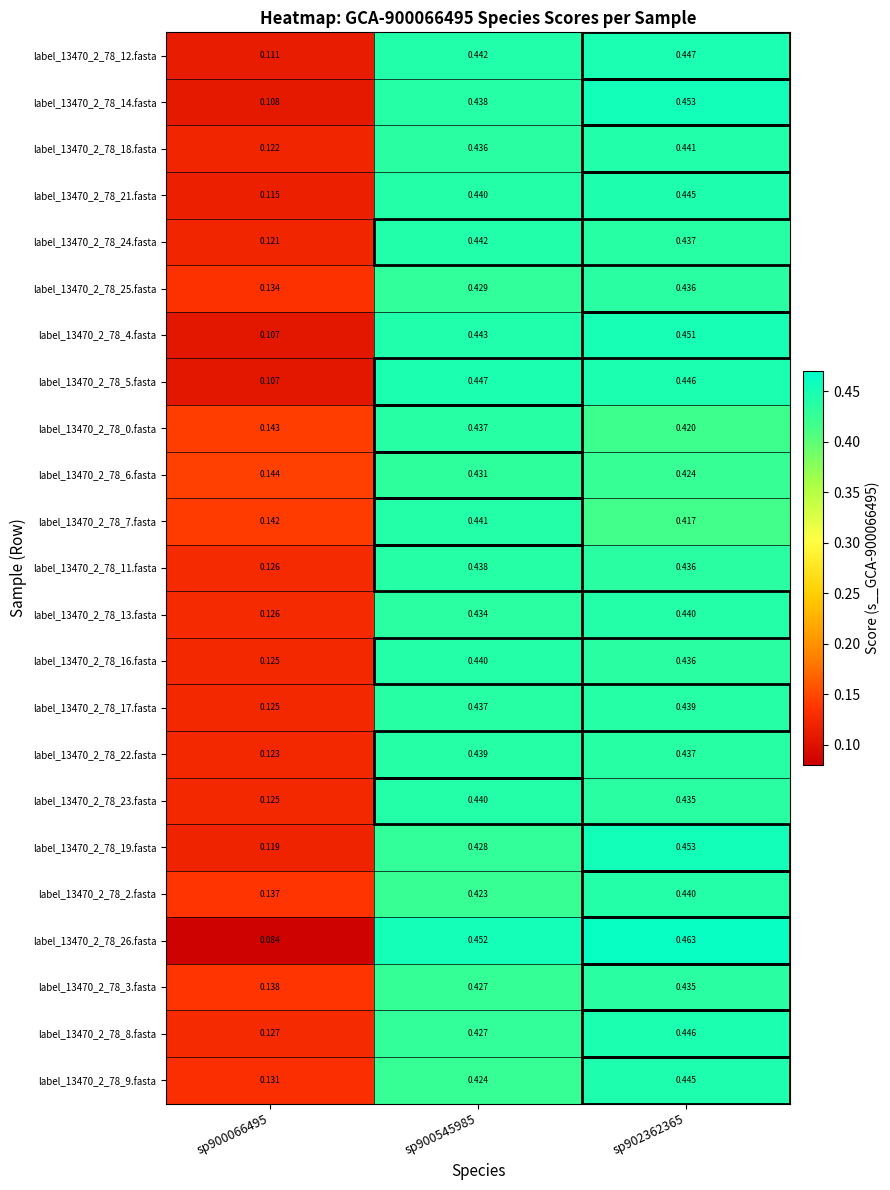

Is the value of label_13470_2_78_18.fasta at sp902362365 greater than the value of label_13470_2_78_19.fasta at sp900066495?

Yes